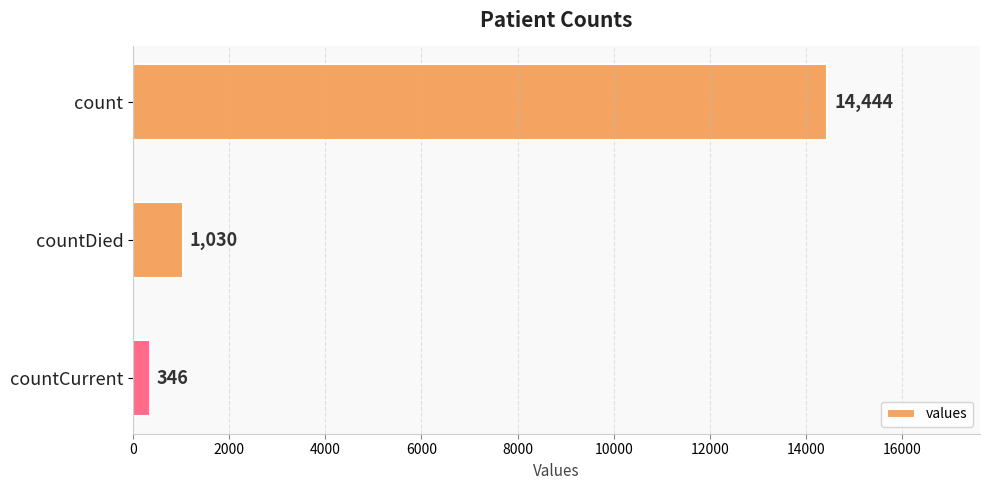

What is the label of the 1st bar from the bottom?

countCurrent